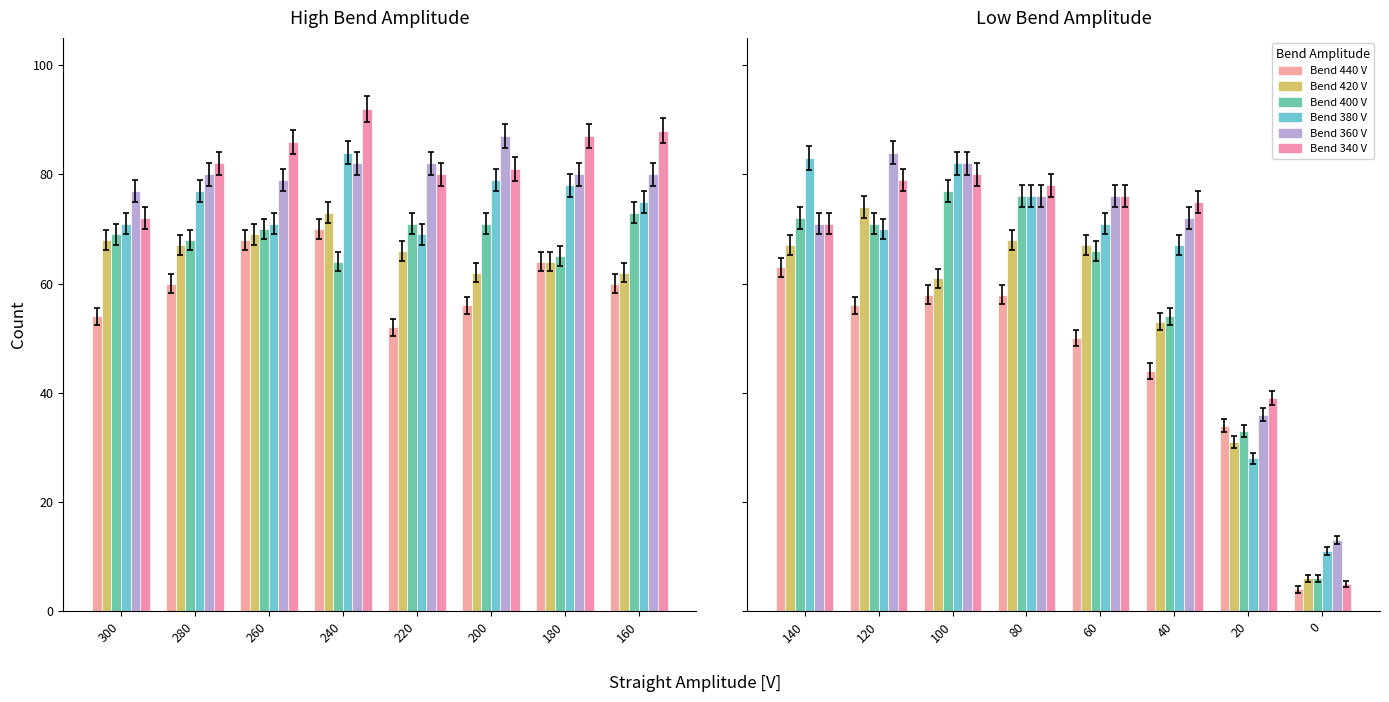

What is the minimum value shown in the chart?

4